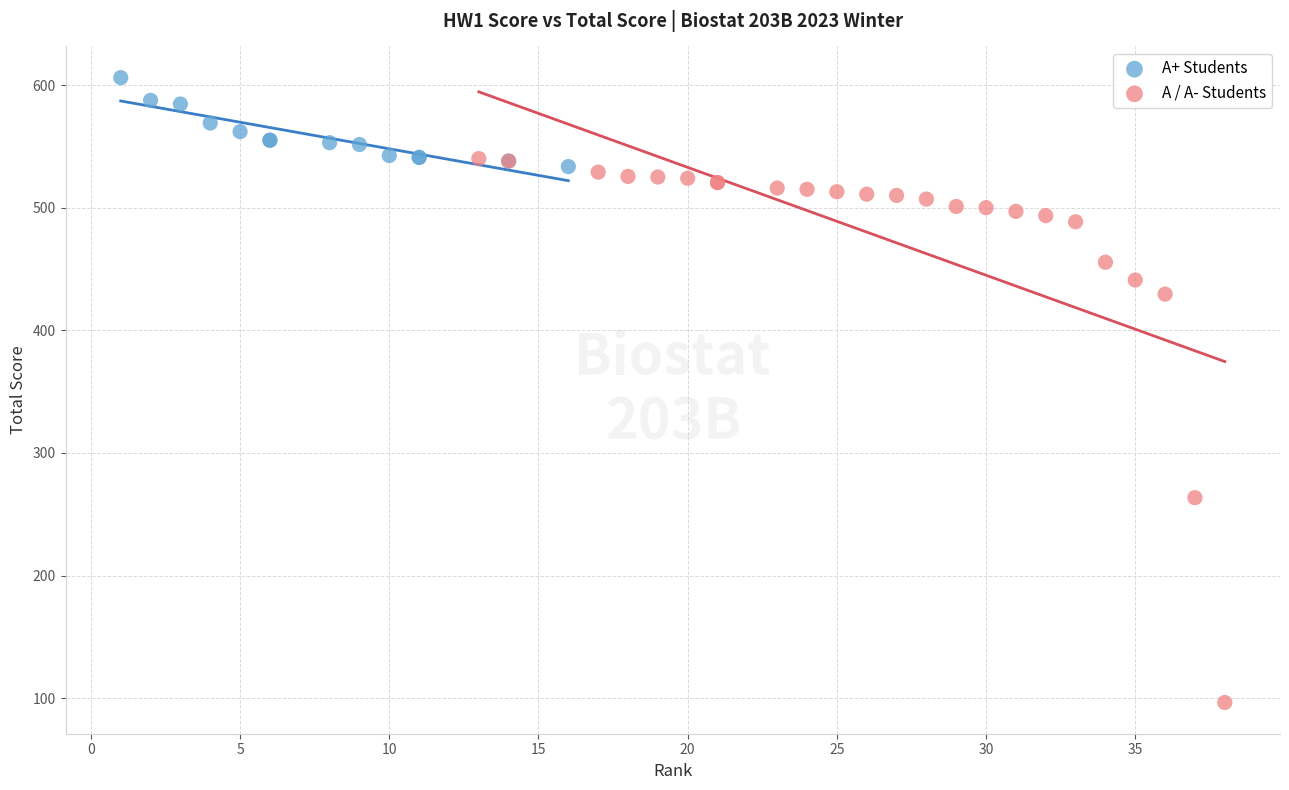

Which series reaches the minimum Y coordinate?

A / A- Students